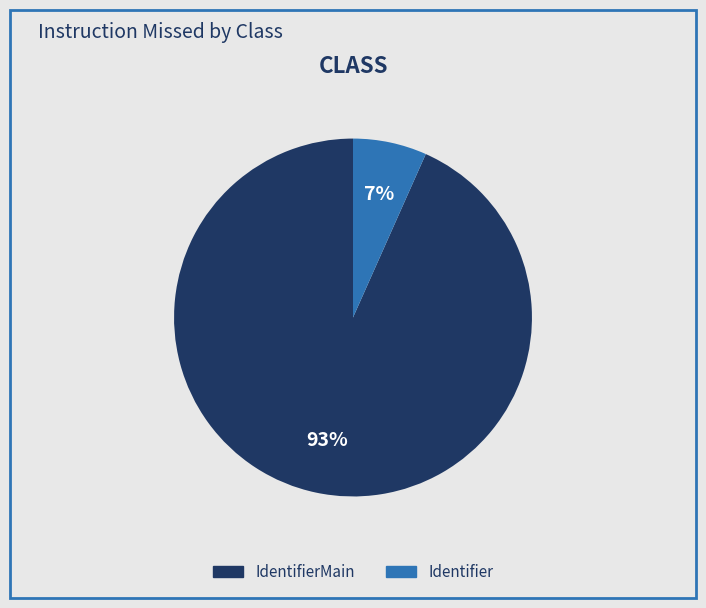

To the nearest percent, what is the average slice percentage?

50%